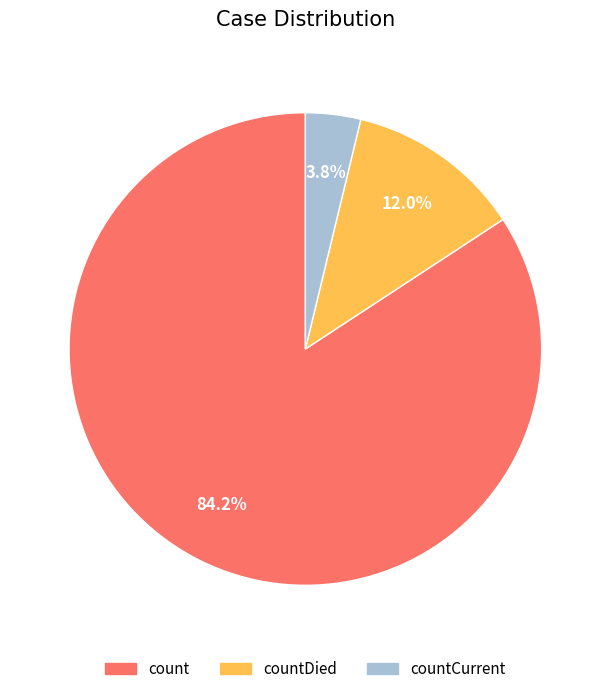

Is there a majority slice in this chart?

Yes